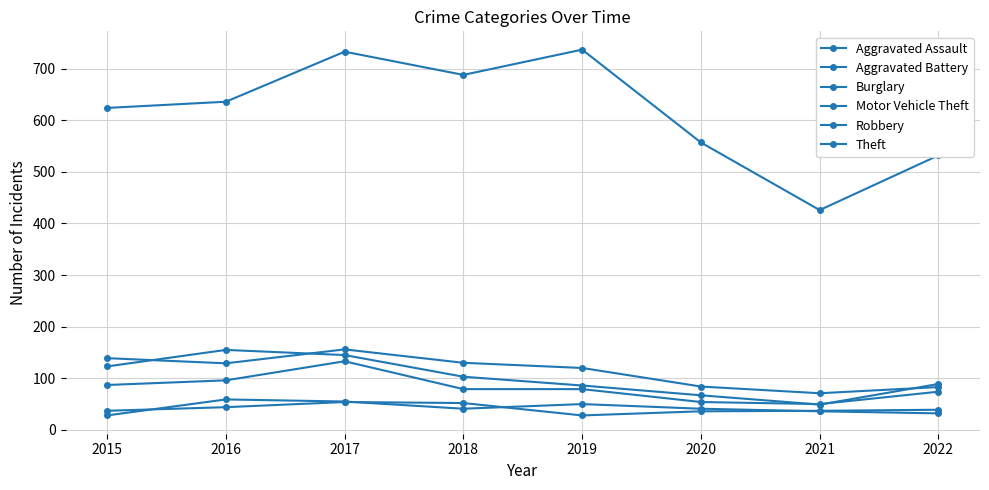

The value of Burglary at 2020 is 84. True or false?

True